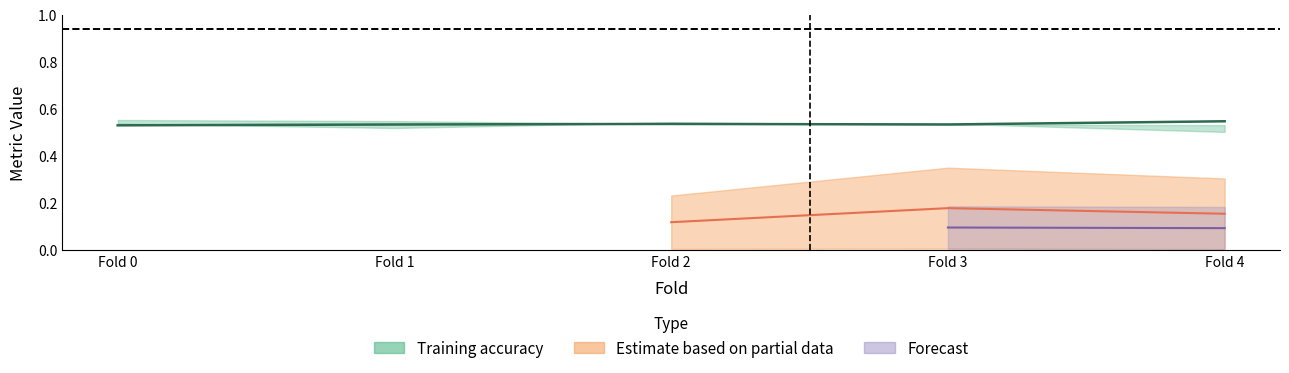

At which category does Test accuracy reach its first local peak?

Fold 3